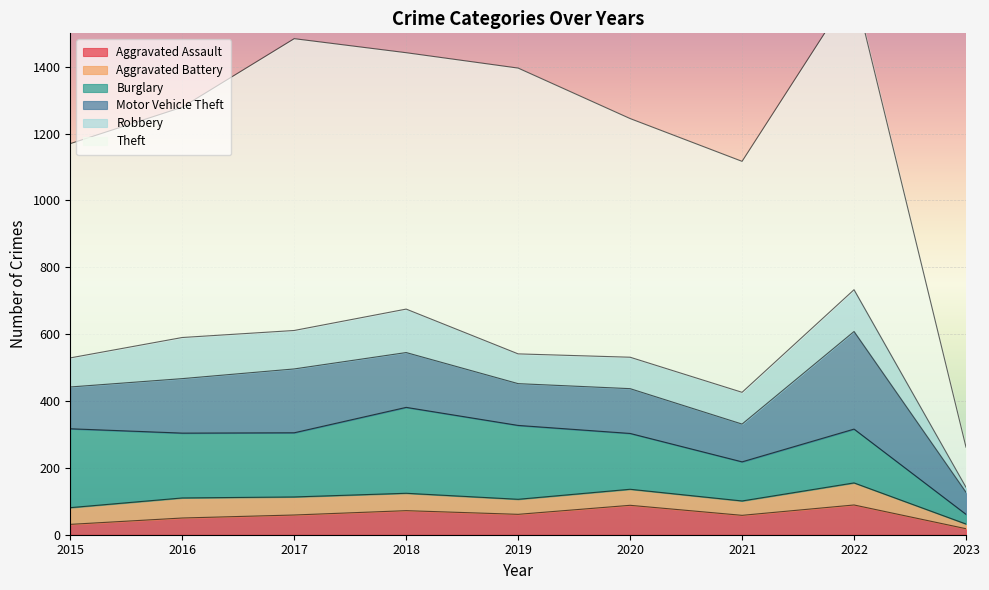

Which series has the widest spread of values?

Theft